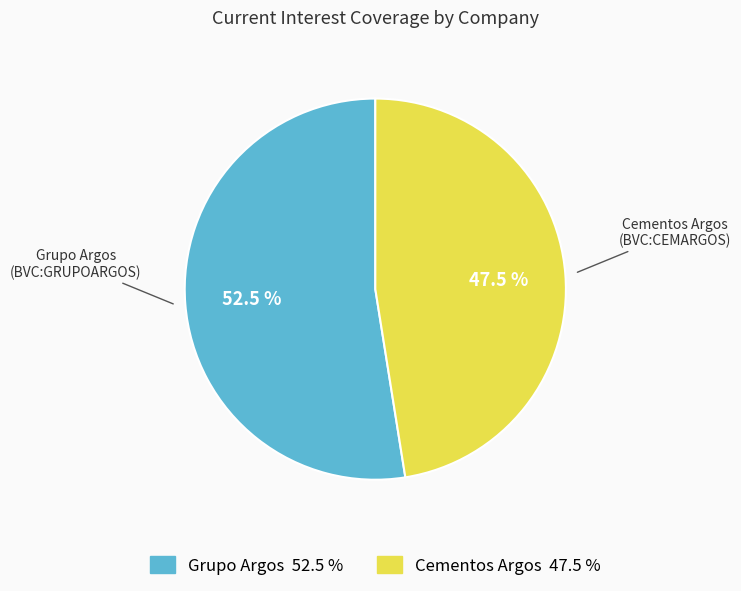

Is there a majority slice in this chart?

Yes